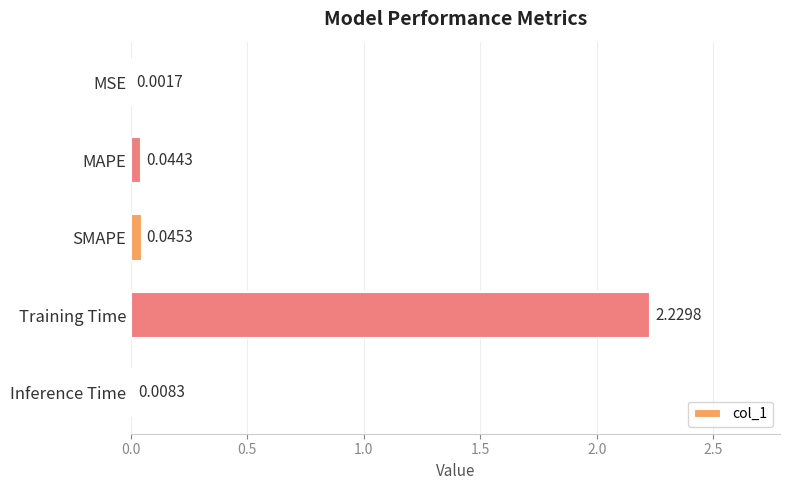

Which has a higher value, Inference Time or MSE?

Inference Time